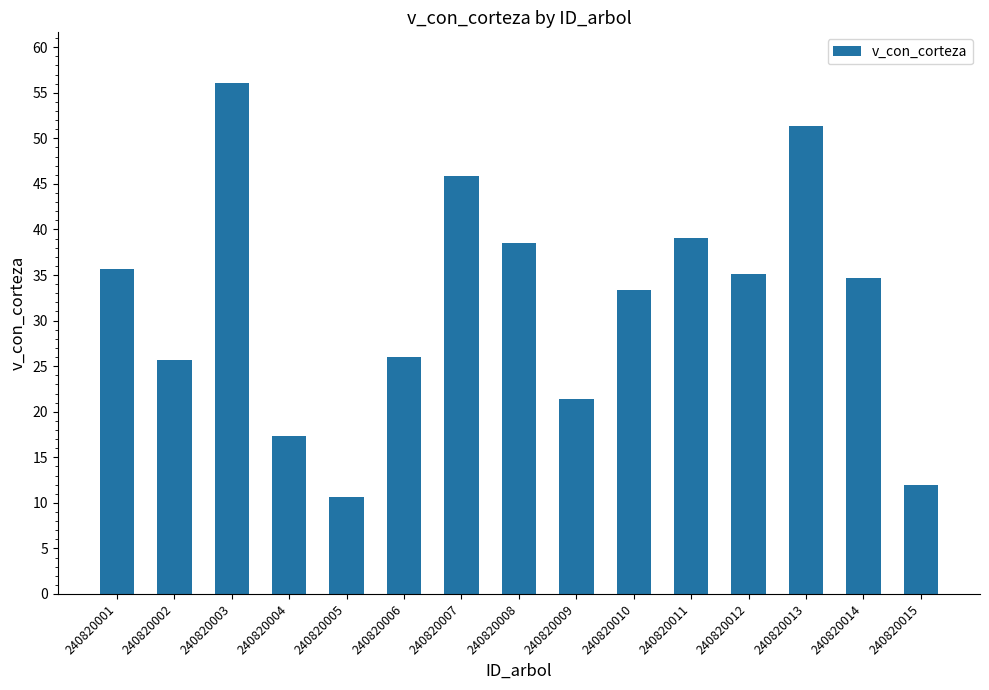

What is the minimum value shown in the chart?

10.6